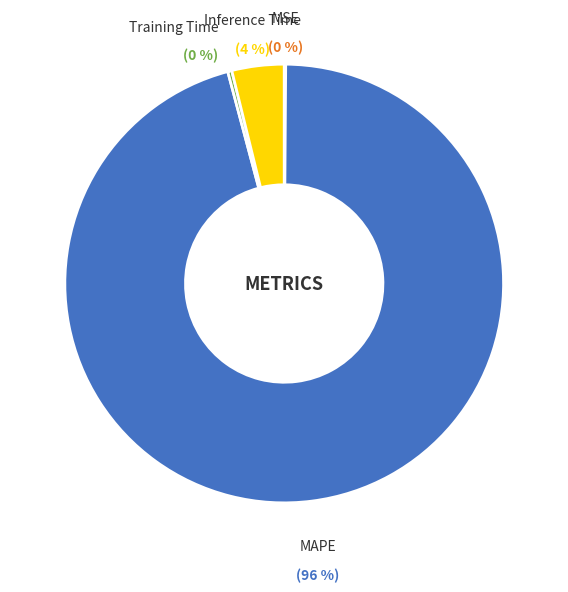

Does any single category account for the majority?

Yes